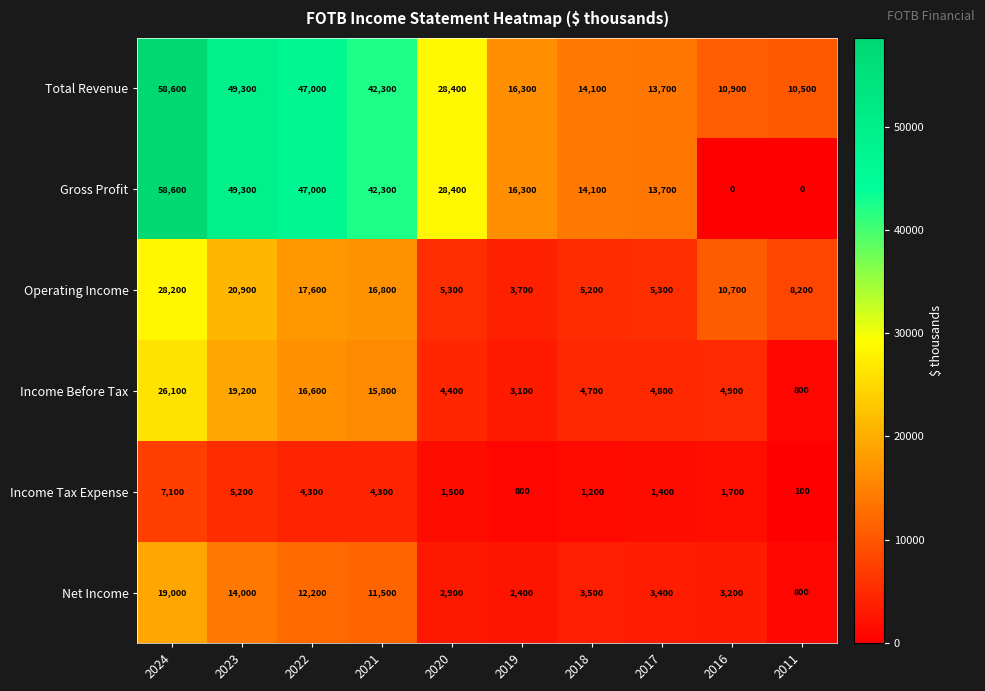

True or false: Gross Profit has a value of 16300 at 2019.

True